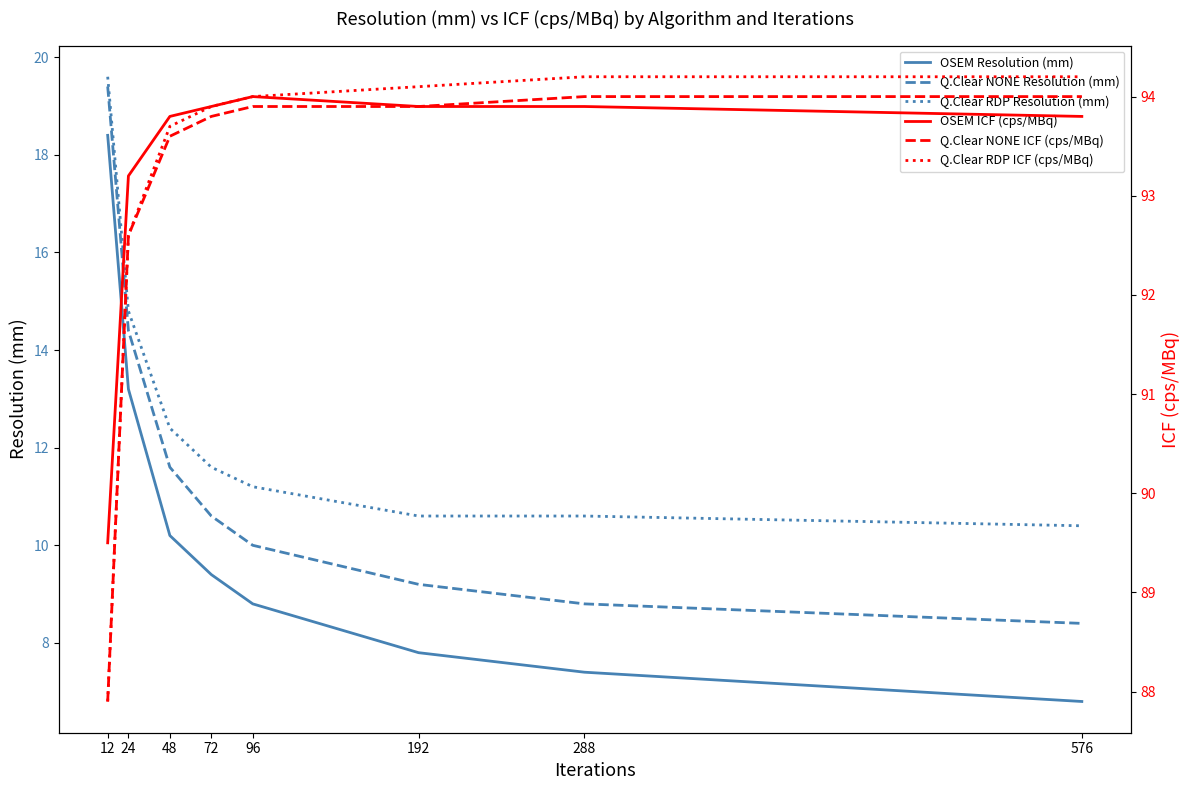

What is the highest value of the OSEM ICF (cps/MBq) series?

94.0